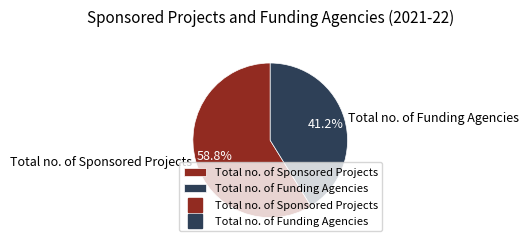

How many segments does this pie chart have?

2